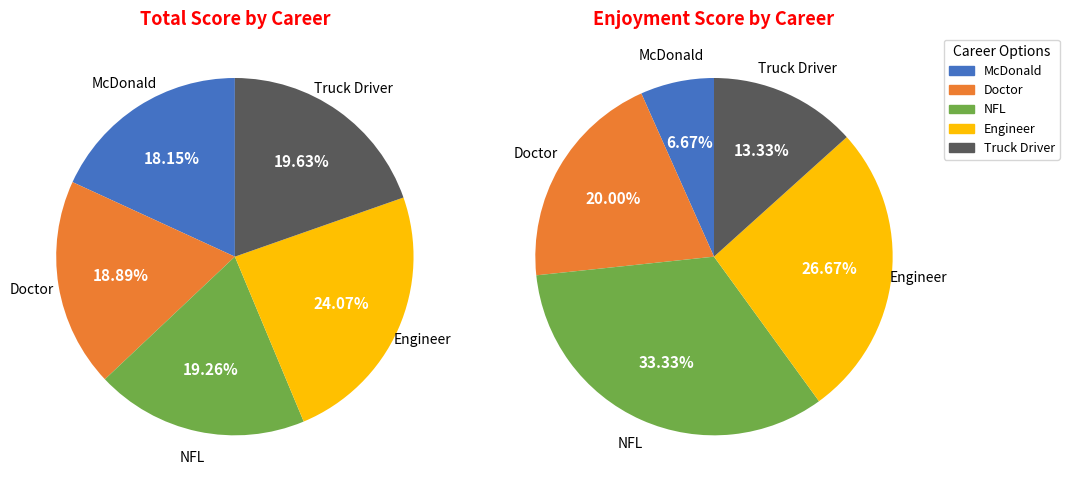

How many slices are in this pie chart?

5